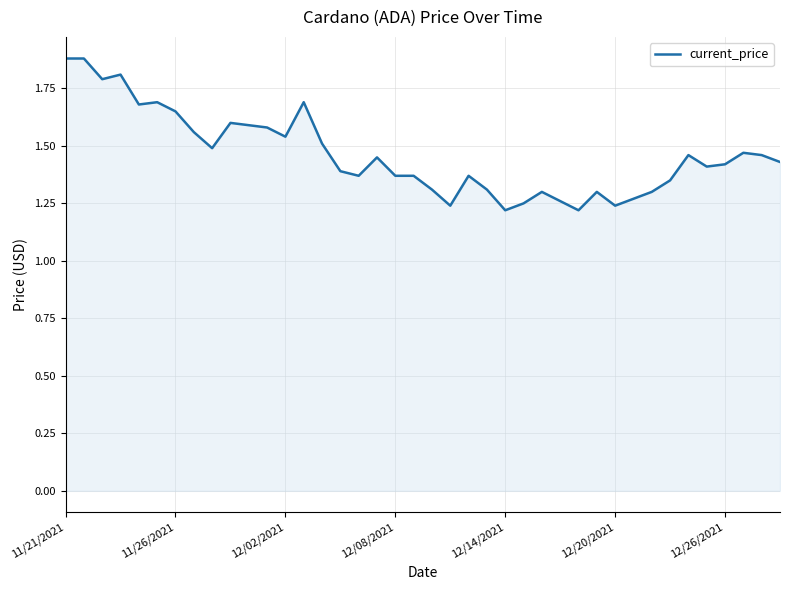

What is the greatest value displayed?

1.9